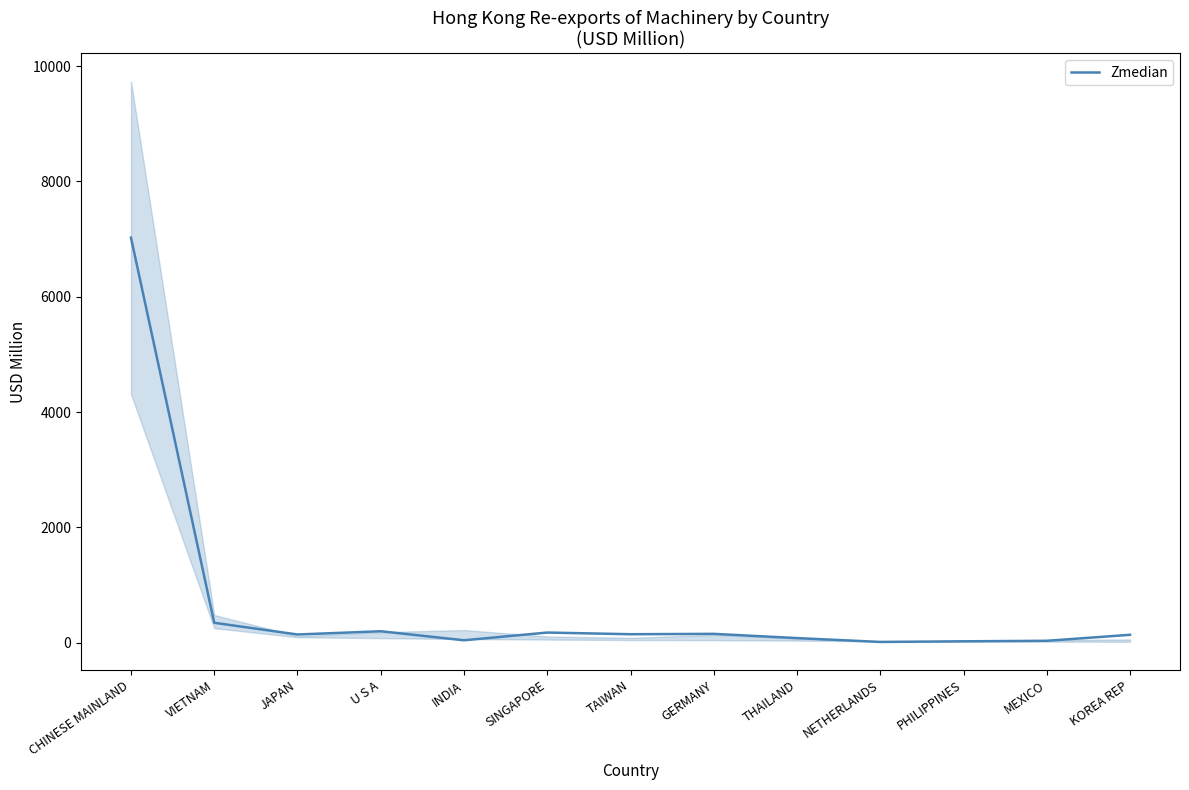

List the labels in order of value, largest first.

CHINESE MAINLAND, VIETNAM, U S A, SINGAPORE, GERMANY, TAIWAN, JAPAN, KOREA REP, THAILAND, INDIA, MEXICO, PHILIPPINES, NETHERLANDS